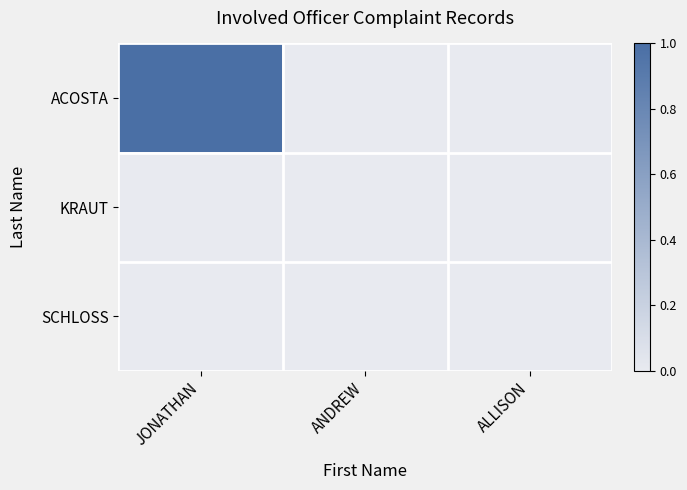

How many series are shown in this chart?

3